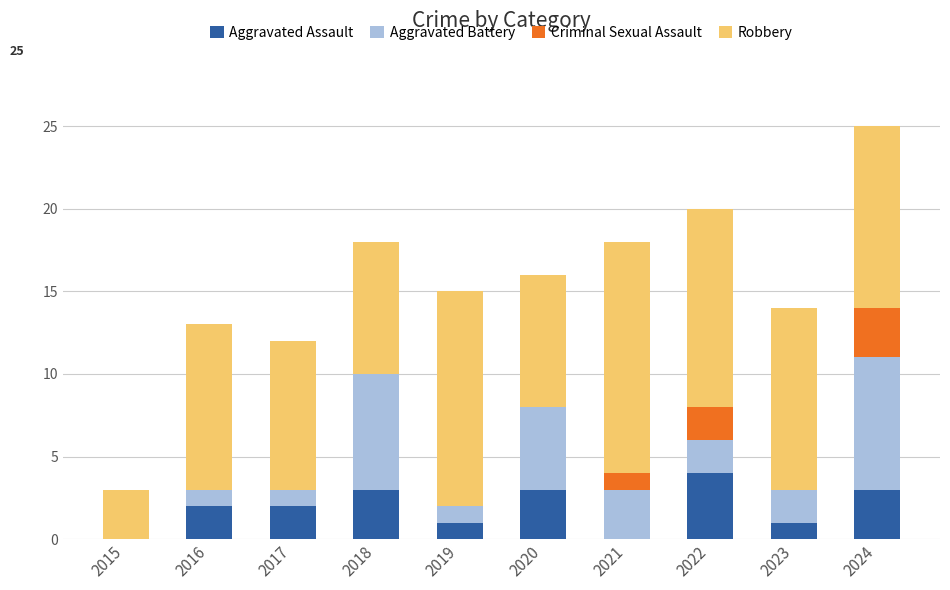

Does the chart contain stacked bars?

Yes